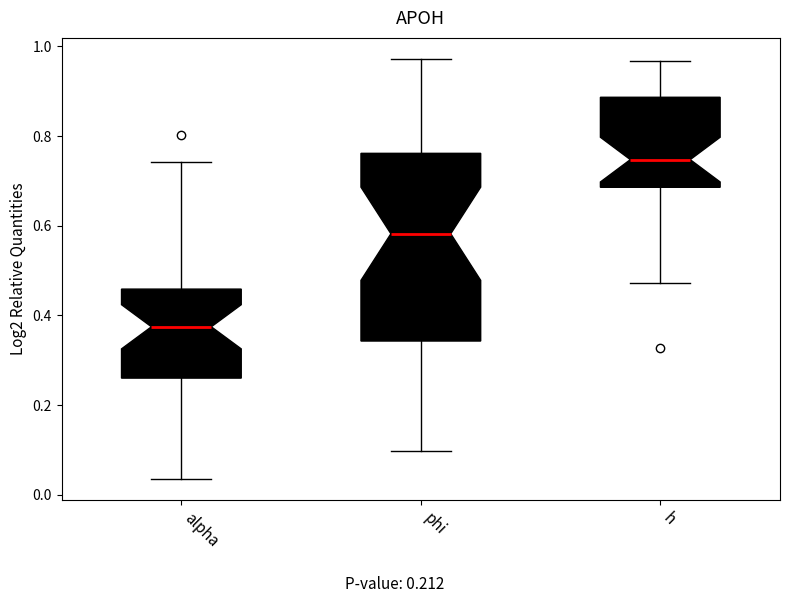

Where does the median line of the box for h sit on the y-axis? The values are not printed on the chart, so give them approximately, as read against the axis.

0.74